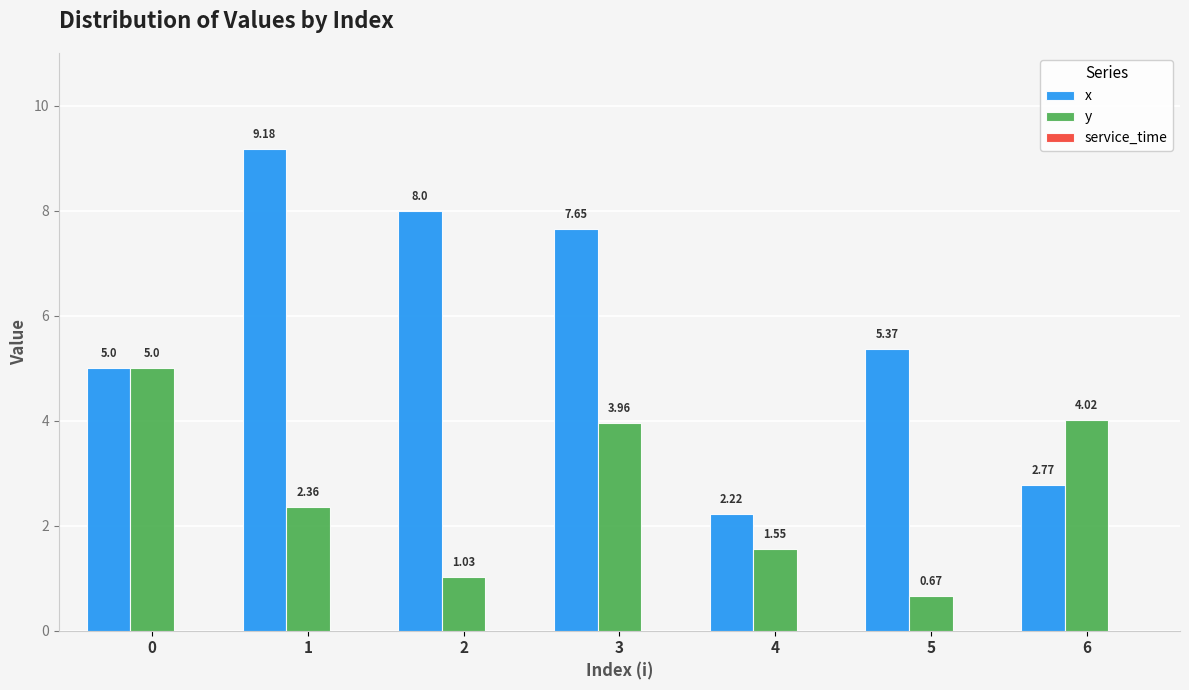

Which category has the highest value in the x series?

1